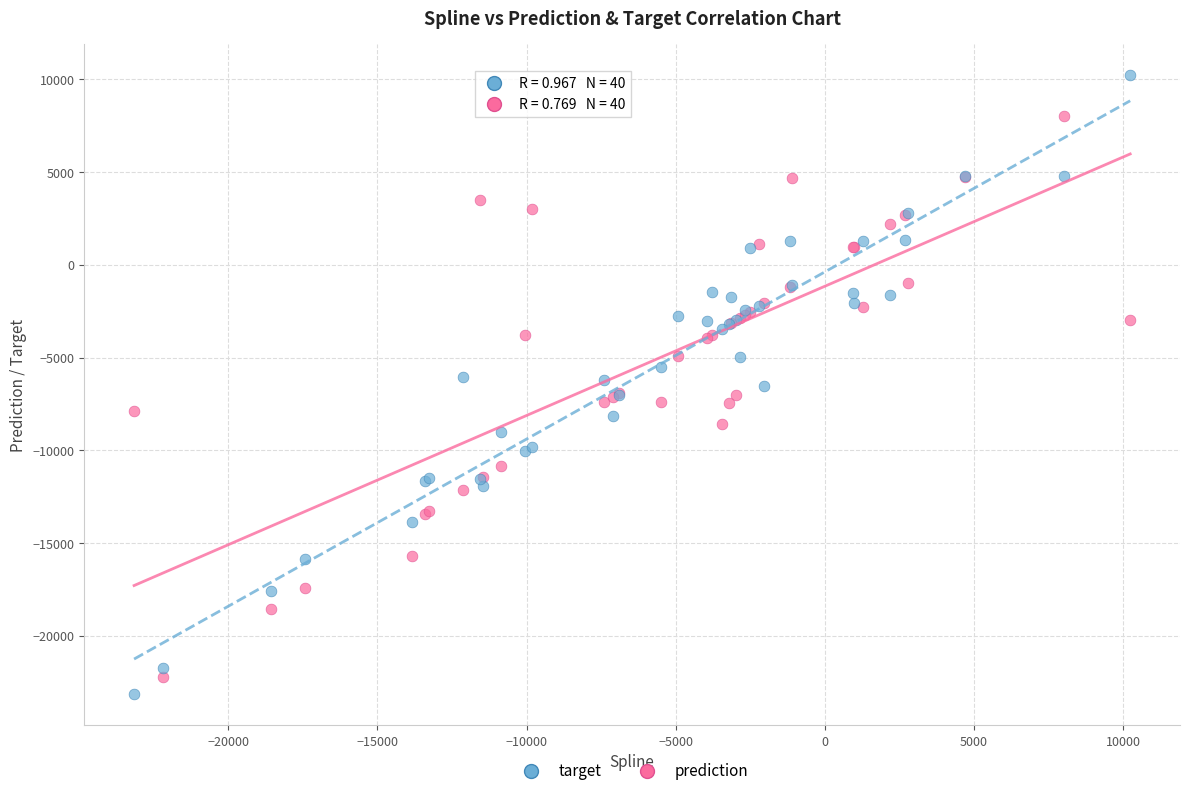

Which series contains the highest Y value?

target